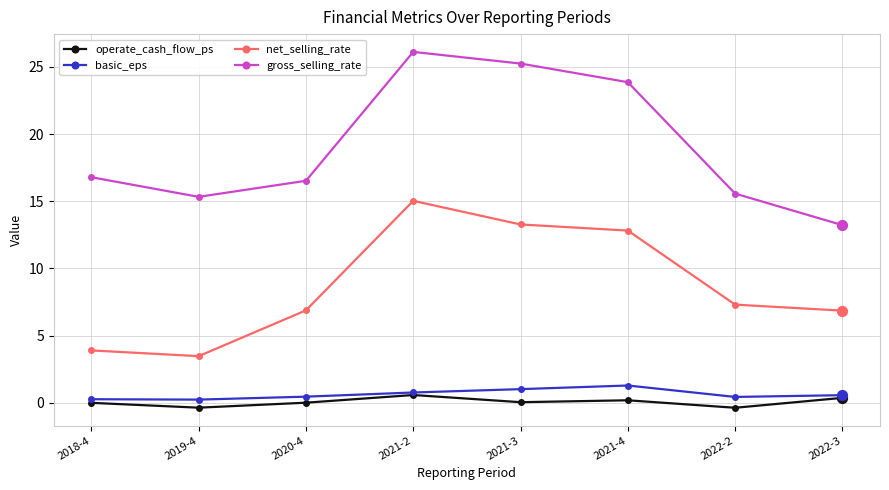

What are all the series names shown in the legend?

operate_cash_flow_ps, basic_eps, net_selling_rate, gross_selling_rate